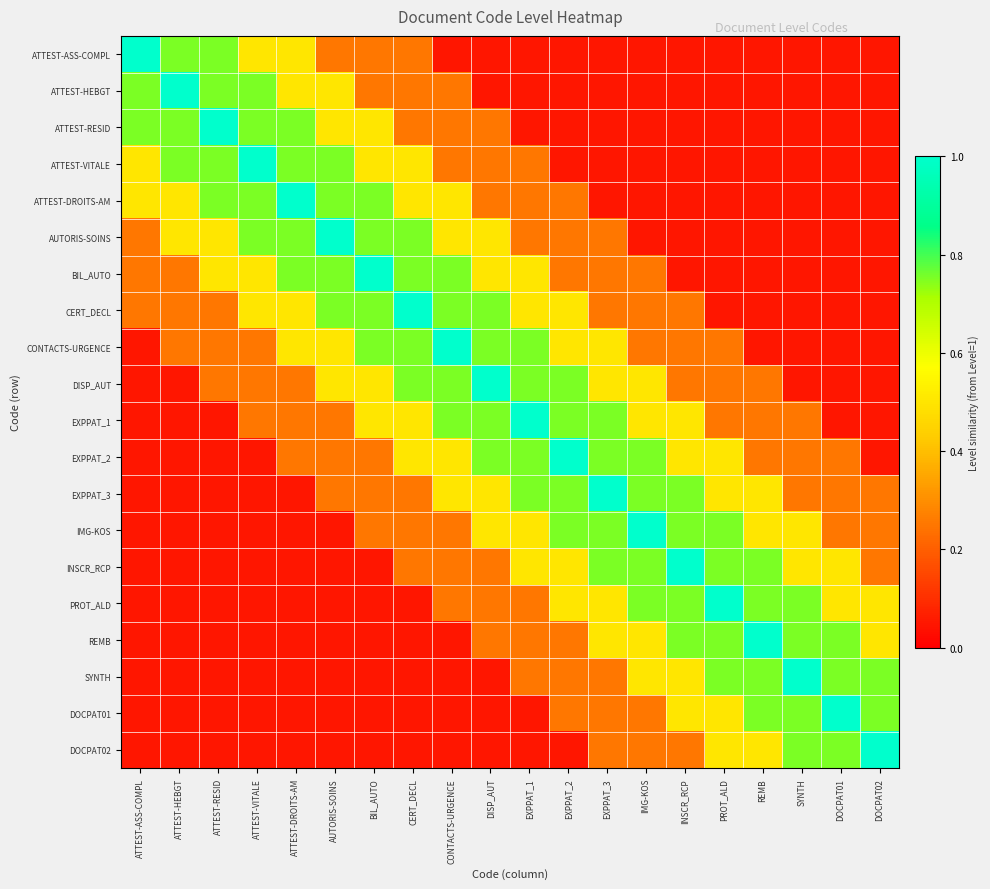

At how many categories does at least one series exceed 0?

20